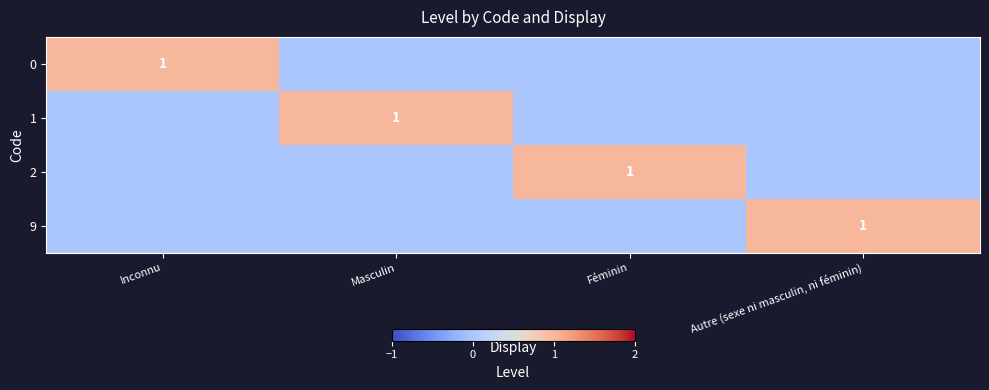

Is it true that 2 equals 1 at Féminin?

True